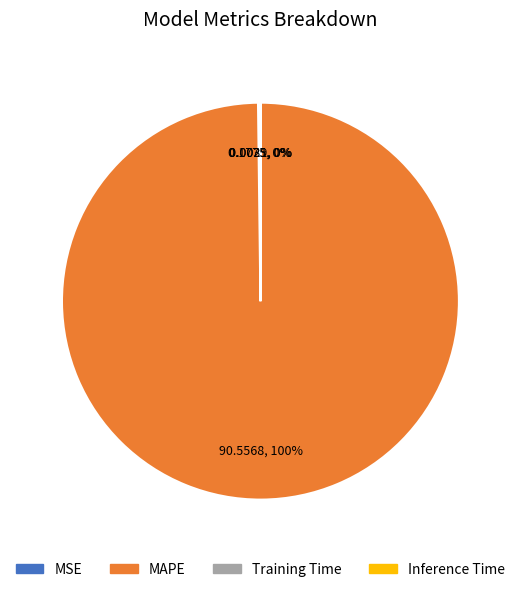

Which slice is the largest?

MAPE